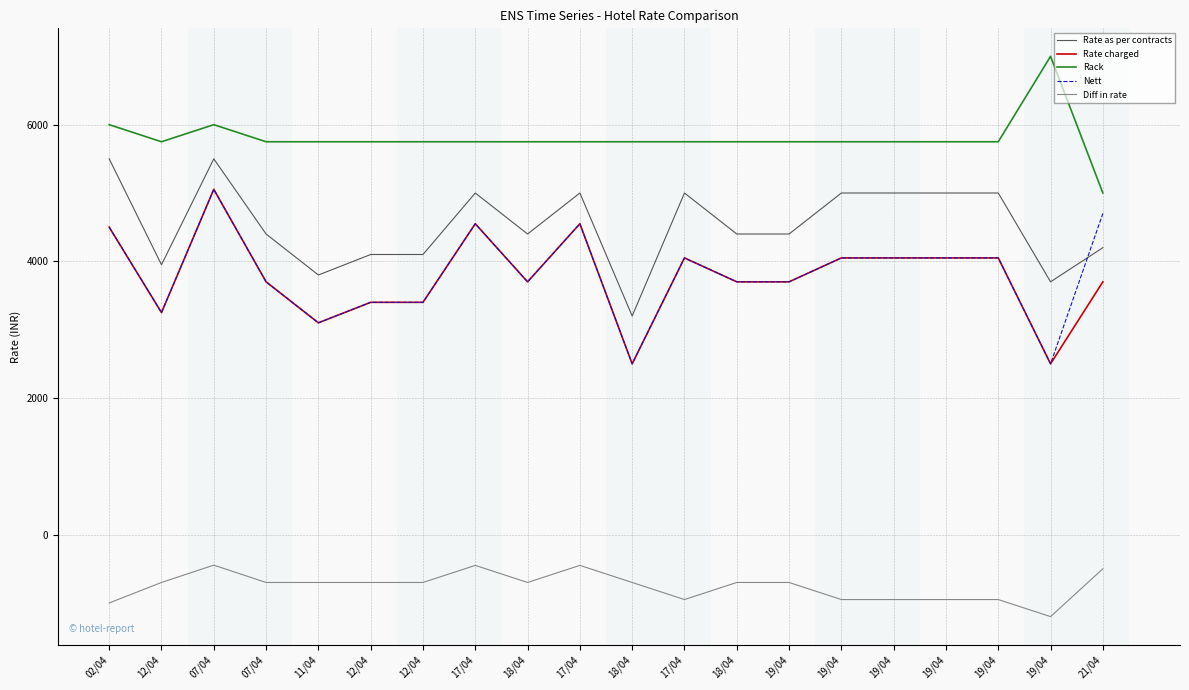

What are all the series names shown in the legend?

Rate as per contracts, Rate charged, Rack, Nett, Diff in rate